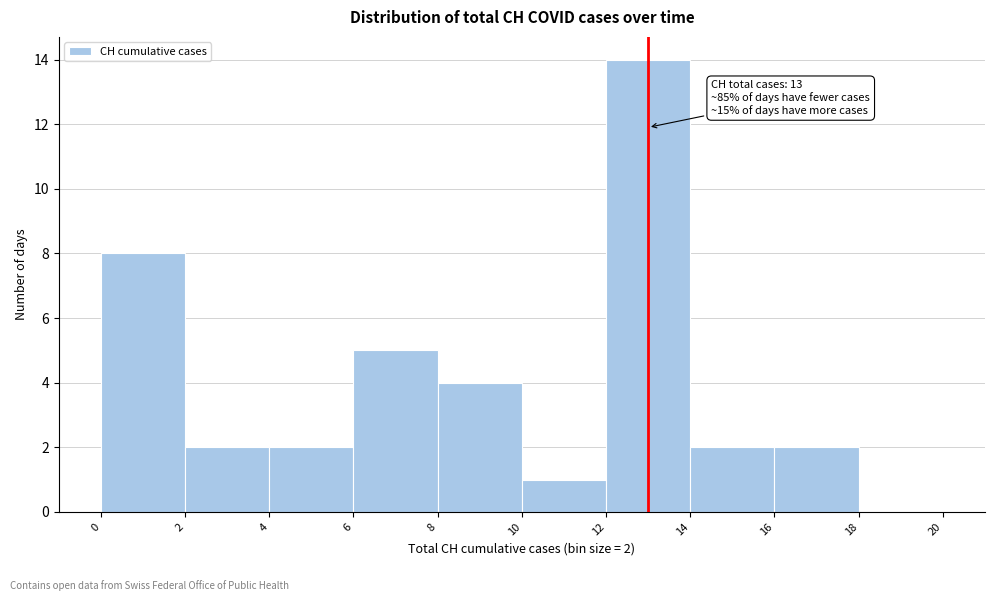

Which range on the x-axis has the tallest bar?

12 to 14